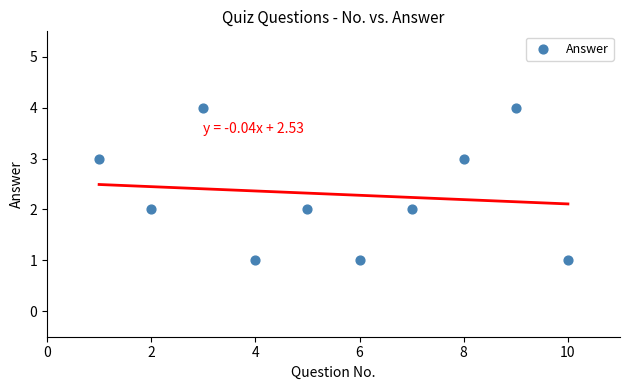

What is the range of X values (max minus min)?

9